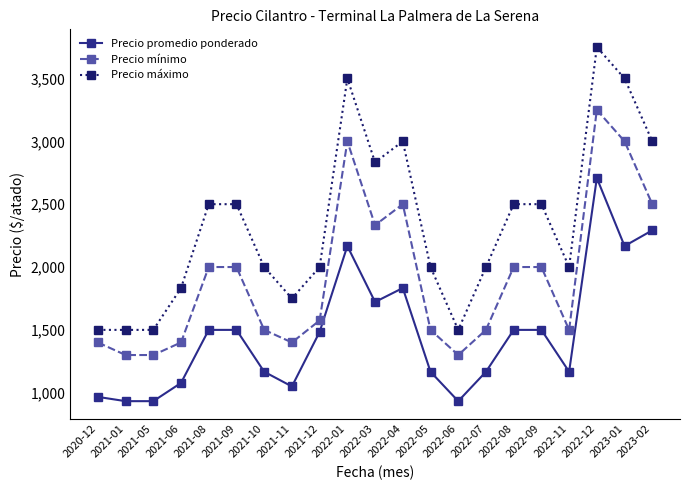

Which series has the widest spread of values?

Precio máximo